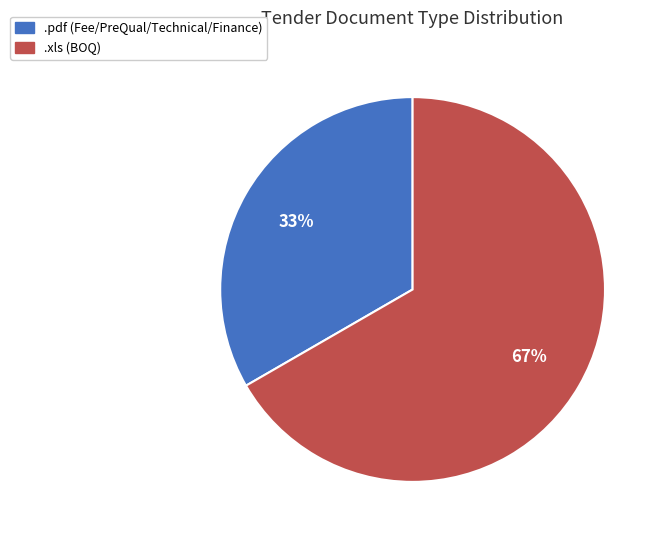

Is the sum of .xls and .pdf greater than half?

Yes